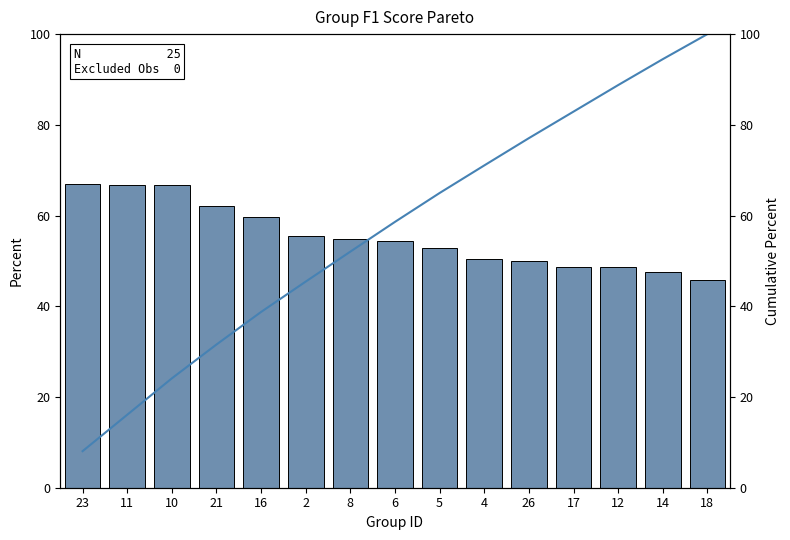

Which series changed the most between 16 and 6?

Cumulative %